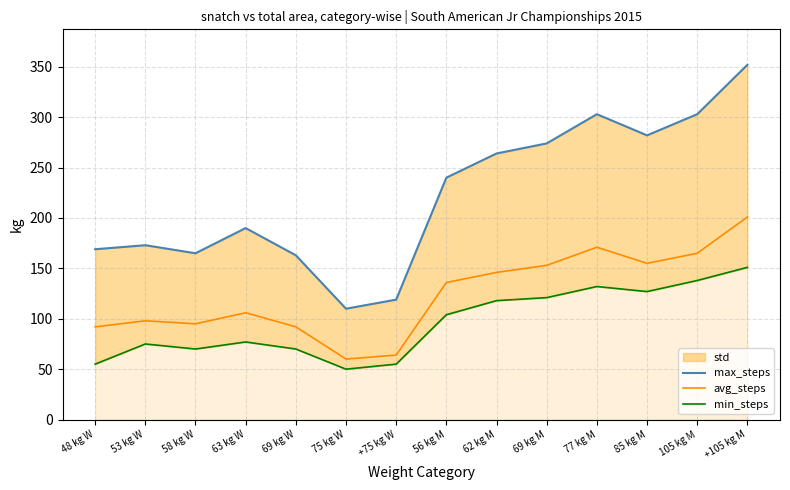

Rank the series by their maximum value, from lowest to highest.

min_steps, avg_steps, max_steps